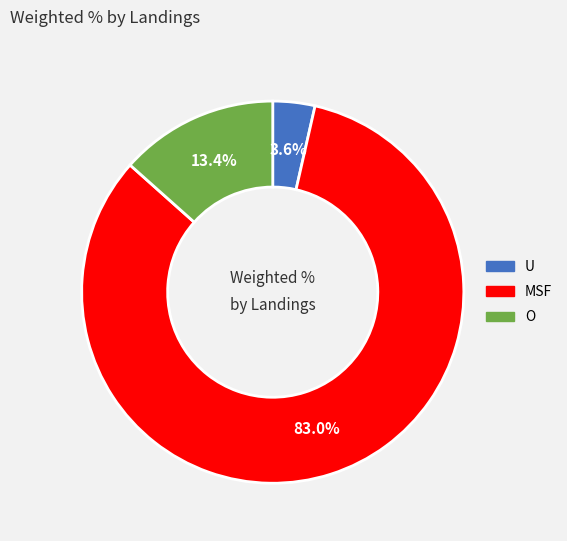

Which category has the biggest portion of the pie?

MSF